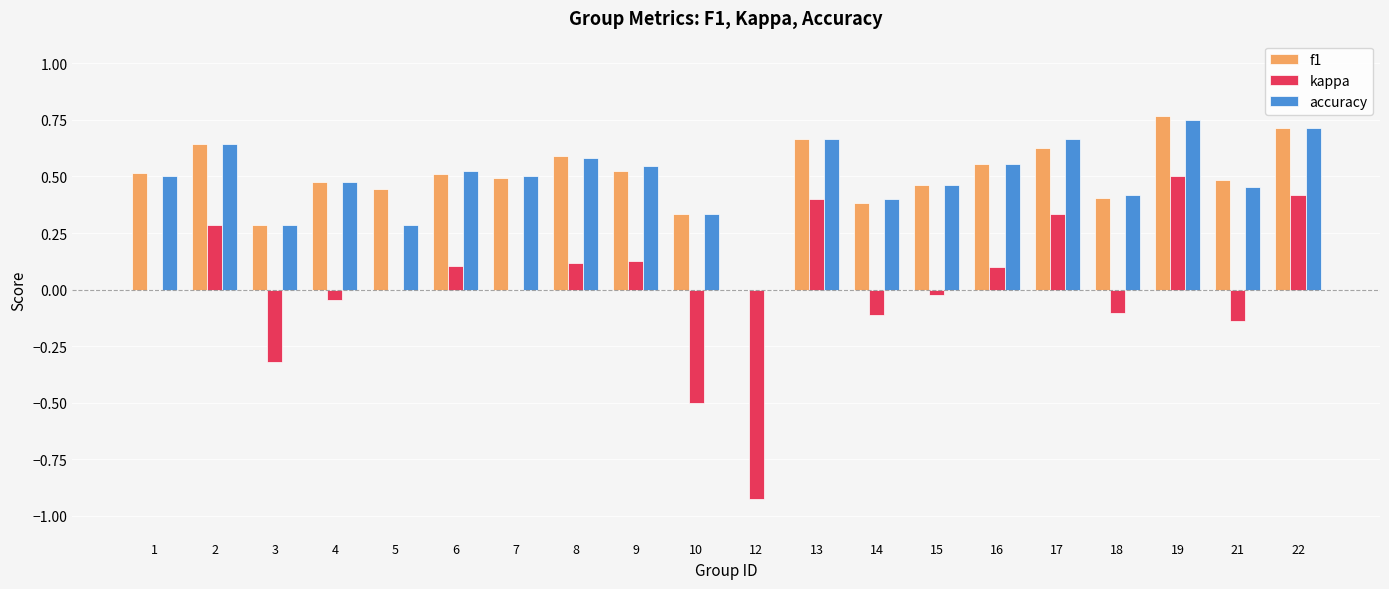

What is the sum of the f1 values at 8 and 7?

1.1